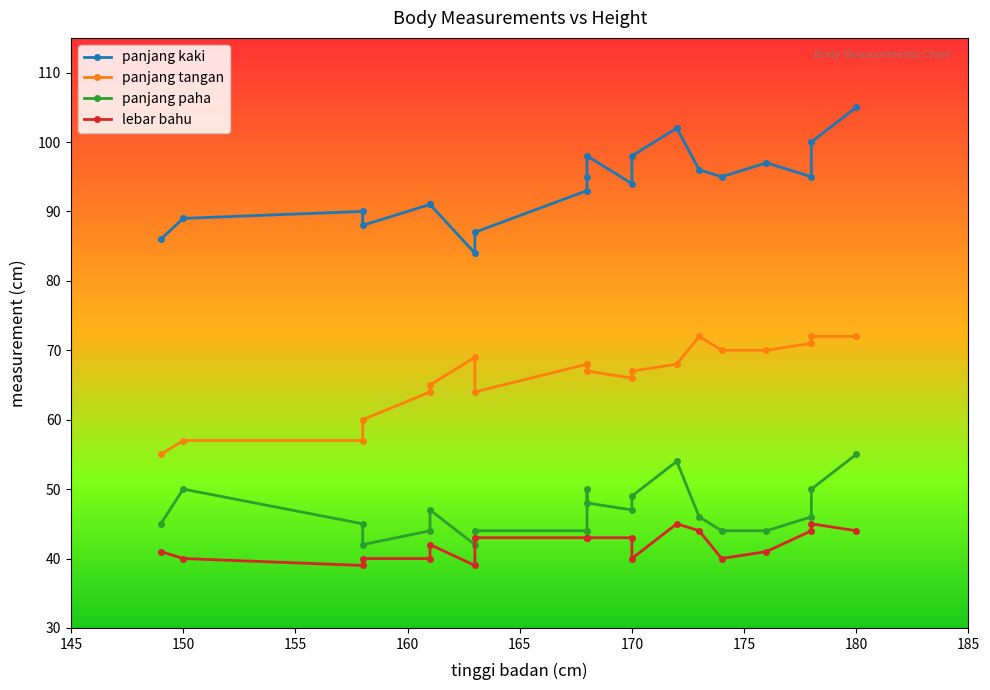

What is the value of the lebar bahu point at the 9th from the left?

43